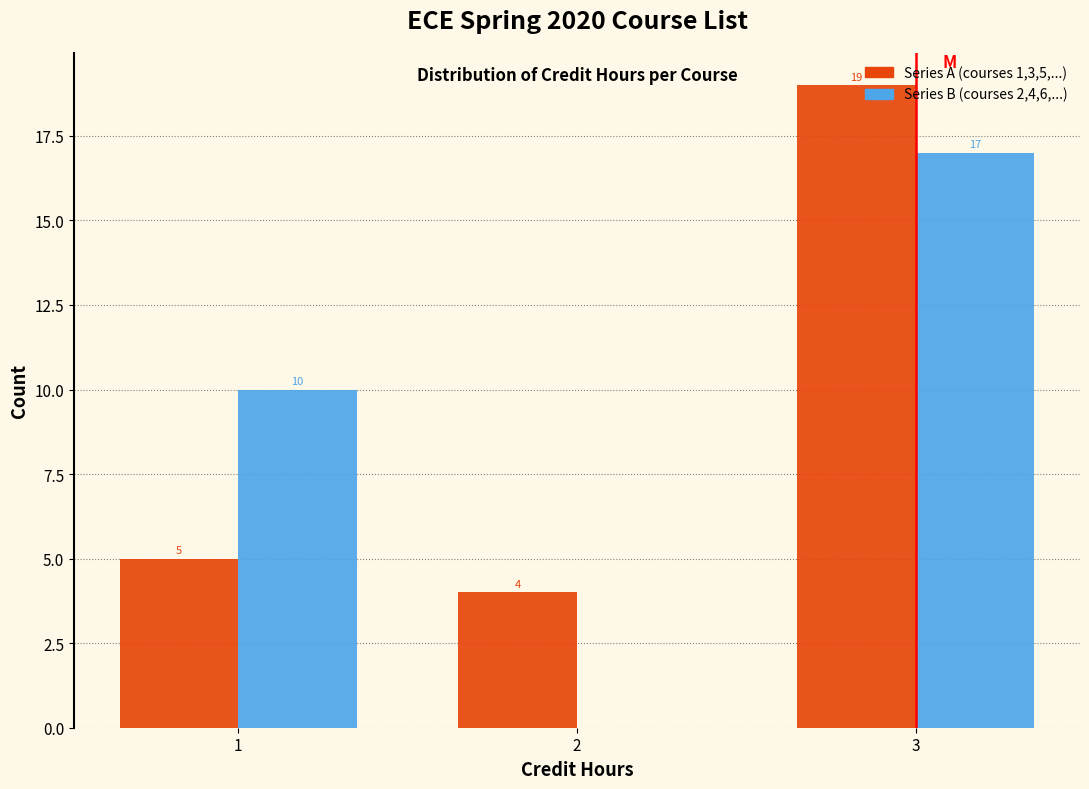

What is the total value across all series at 1?

15